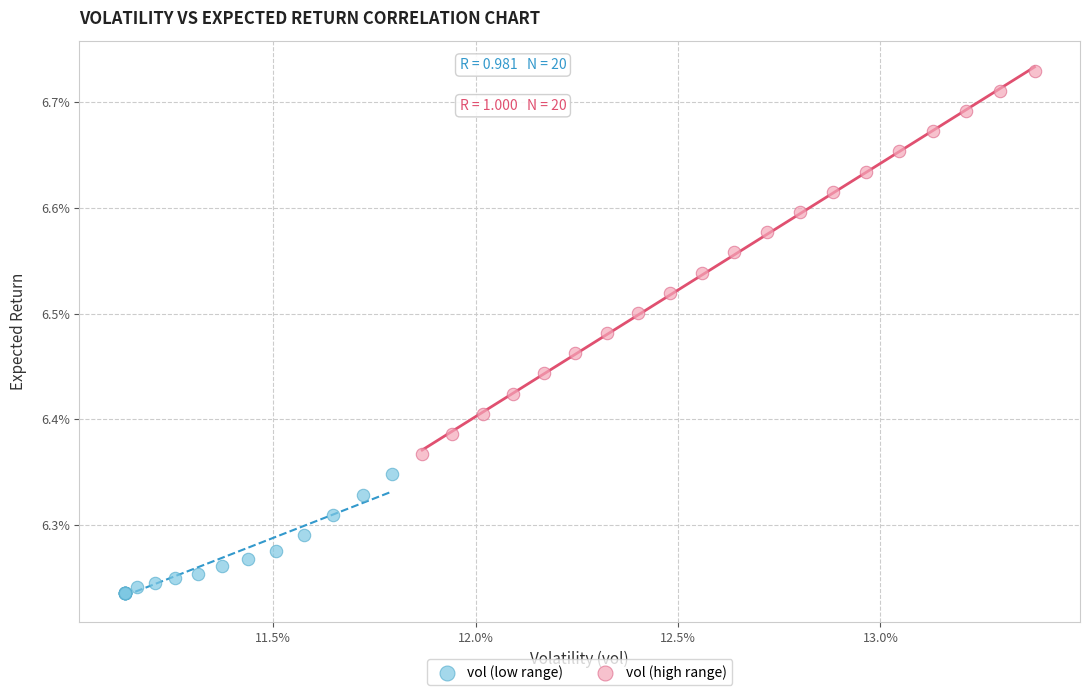

Which series contains the highest Y value?

vol (high range)